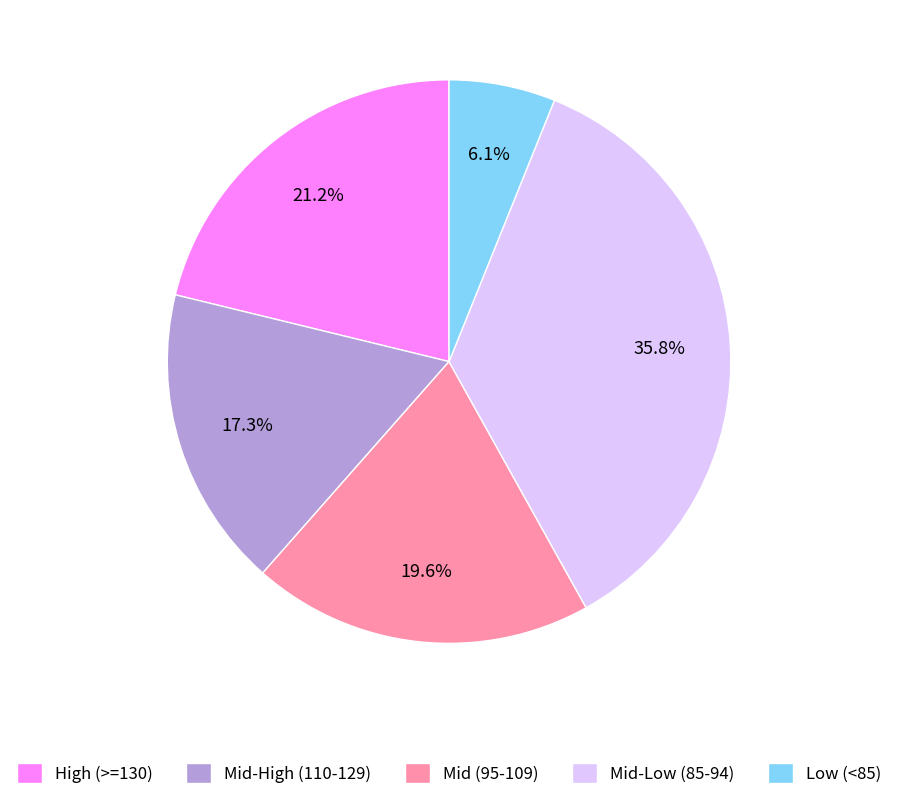

Does any single category account for the majority?

No